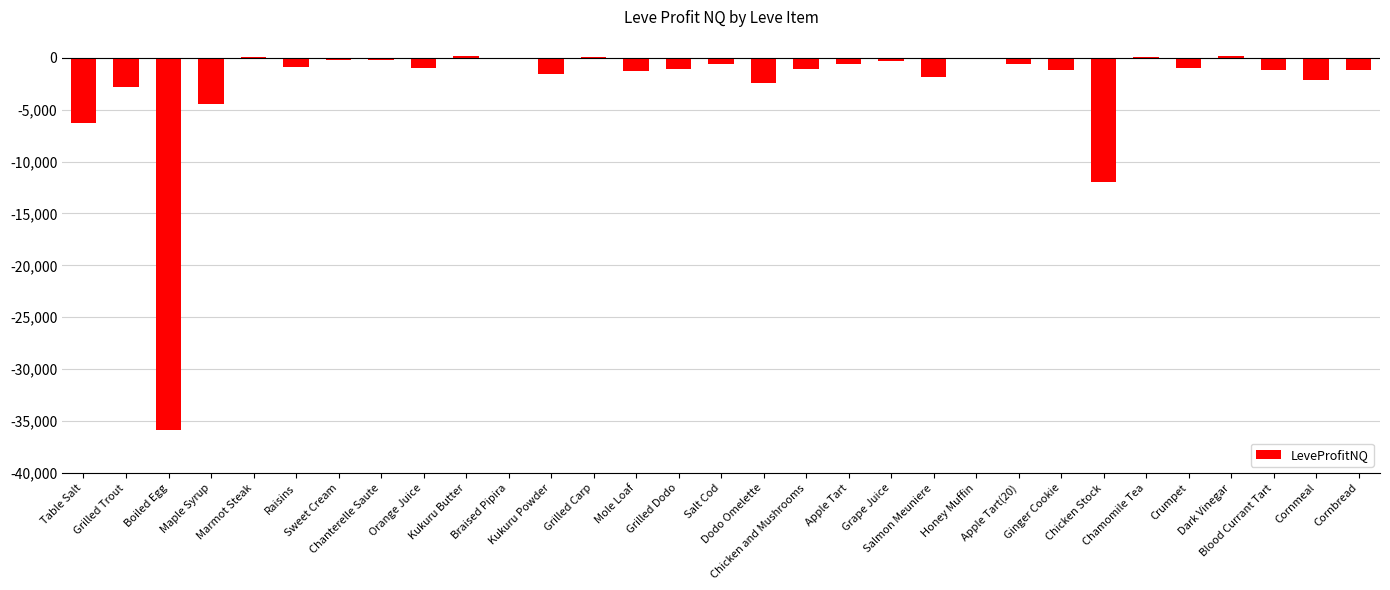

How many series are shown in this chart?

1